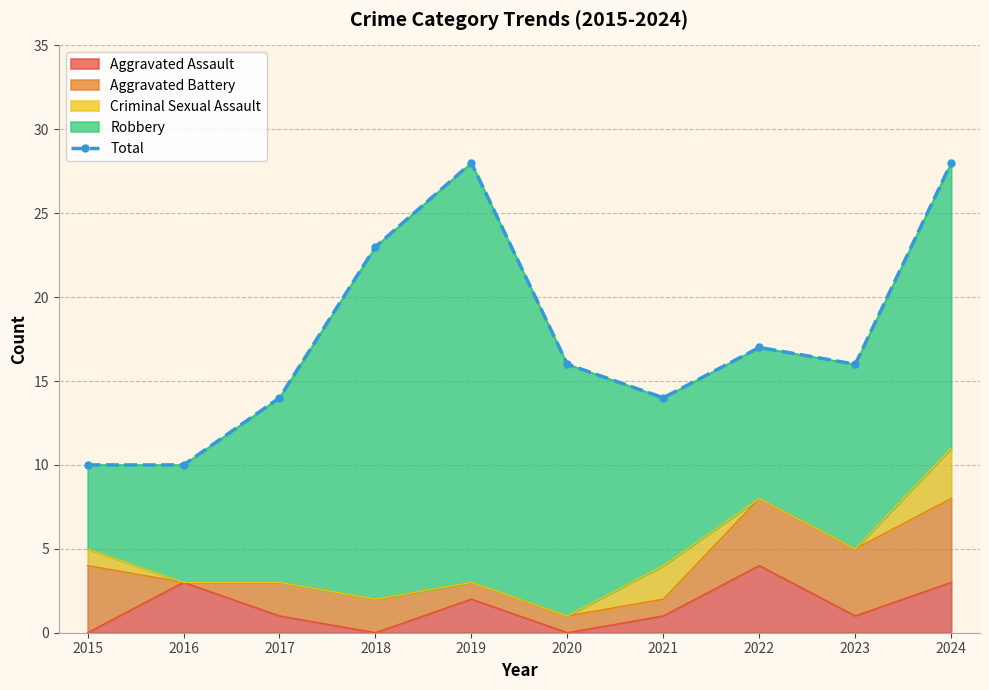

Reading left to right, list all the values displayed in this chart.

10	10	14	23	28	16	14	17	16	28